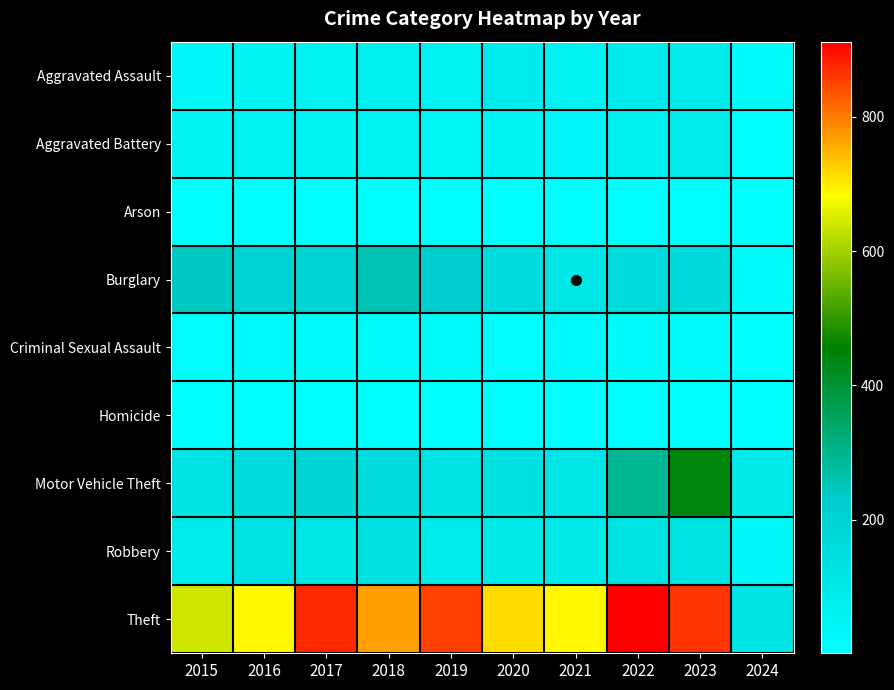

What is the spread (max minus min) of values at 2021?

689